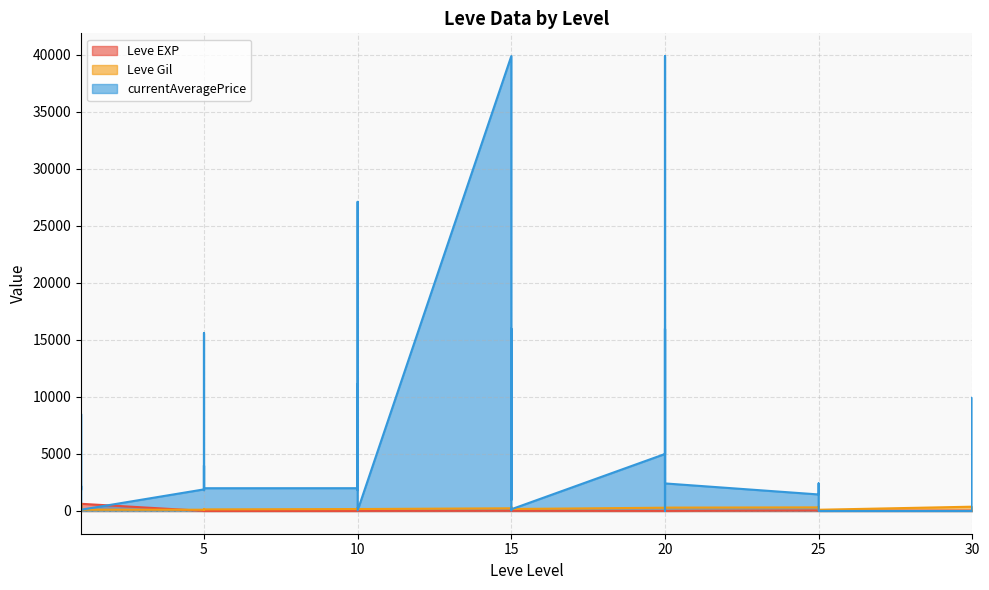

Reading left to right, list all the values displayed in this chart.

Leve EXP: 1	1	630	1	1	630	4	6	2	5	2	3	4	7	3	9	13	9	18	13	7	24	18	14	9	16	28	17	12	8	47	36	8	39	36	12	31	64	31	62
Leve Gil: 330	690	112	160	690	113	110	168	139	140	170	139	170	170	287	174	230	170	236	235	350	240	170	174	287	192	245	293	91	295	316	379	202	294	388	107	377	391	160	428
currentAveragePrice: 1820	3763	8522	1893	2219	111	1894	15611	1997	1821	4000	1996	1998	11111	2665	1823	27114	49	39900	1000	1000	15995	49	150	5000	15995	9749	0	39900	2417	1449	1883	2417	182	0	0	0	9949	0	0